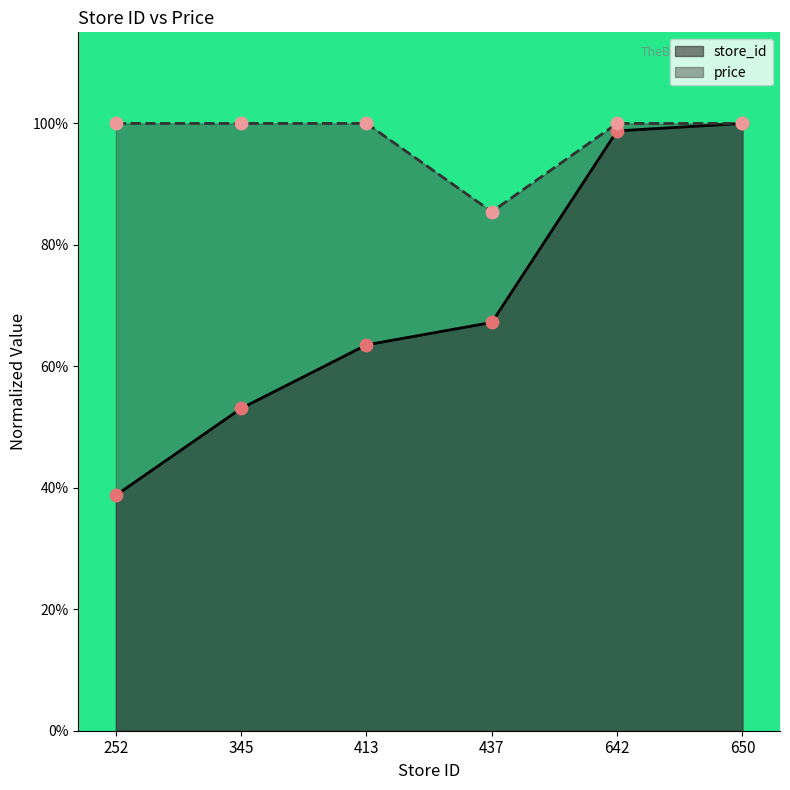

At how many categories does at least one series exceed 0?

6